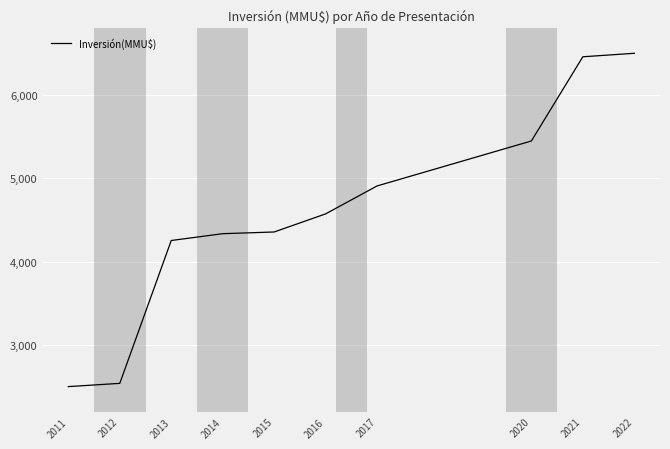

At which category does the chart reach its minimum across all series?

2011